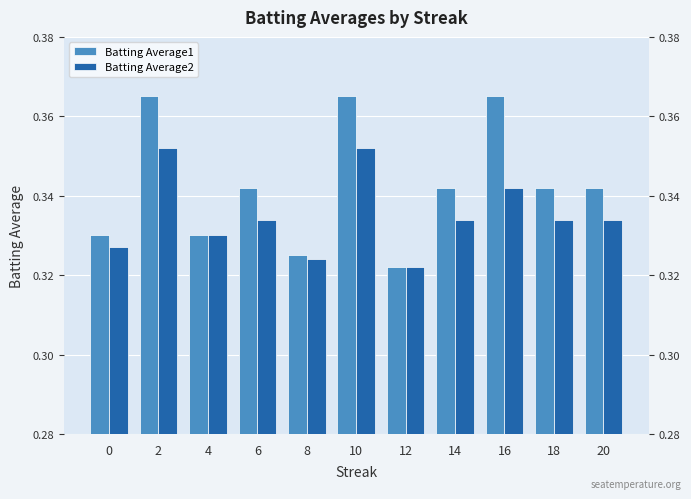

How many series are shown in this chart?

2